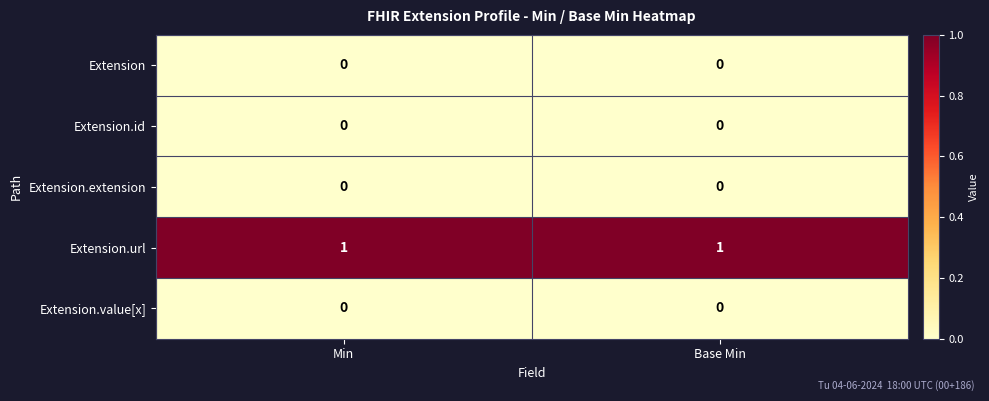

Which series has the largest total across all categories?

Extension.url